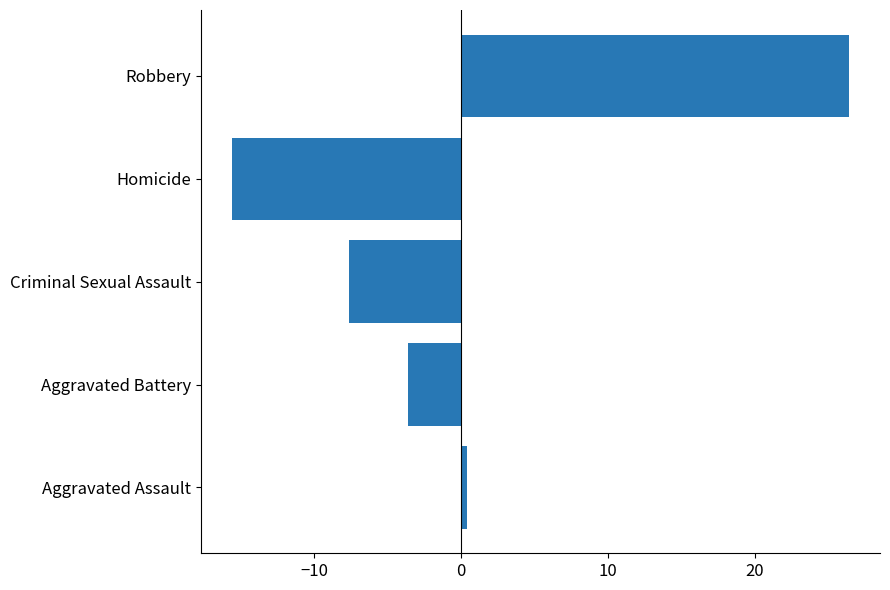

What is the sum of the values at Homicide and Aggravated Battery?

-19.2